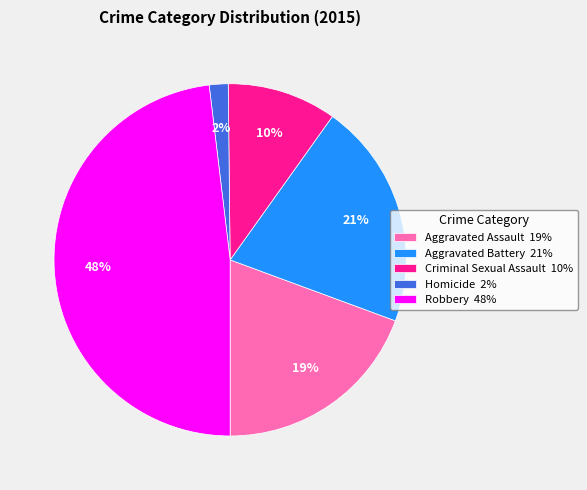

To the nearest percent, what portion does Aggravated Assault represent?

19%